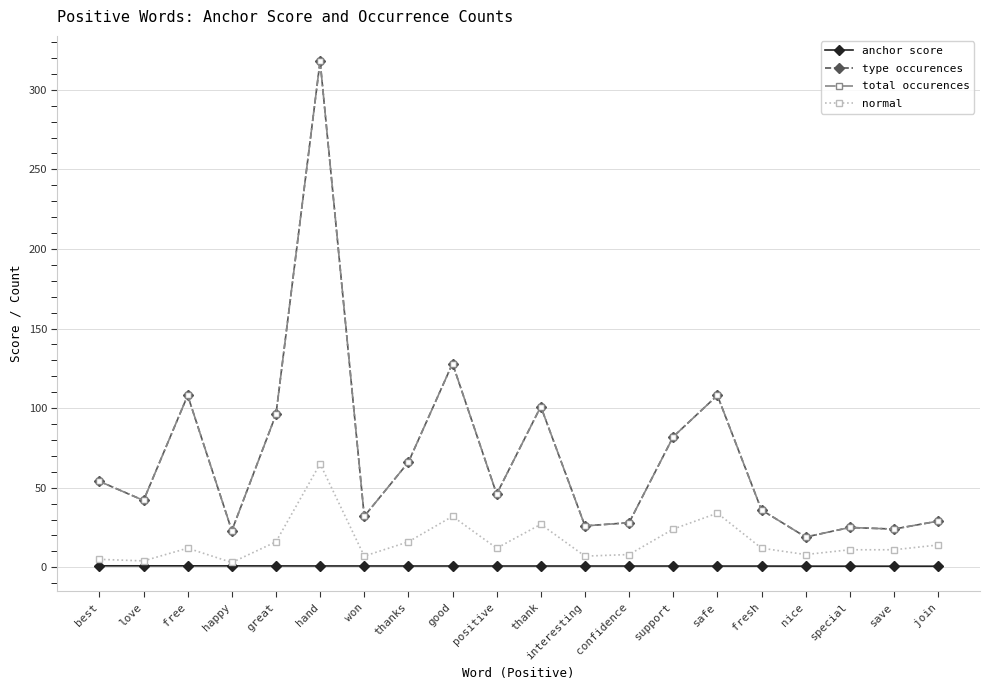

What is the smallest value displayed?

0.7